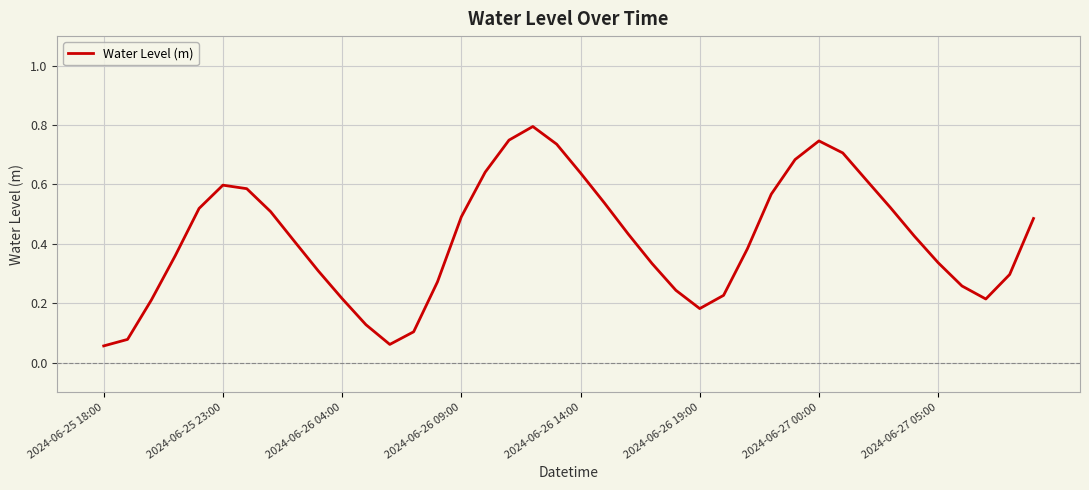

What is the maximum value shown in the chart?

0.8